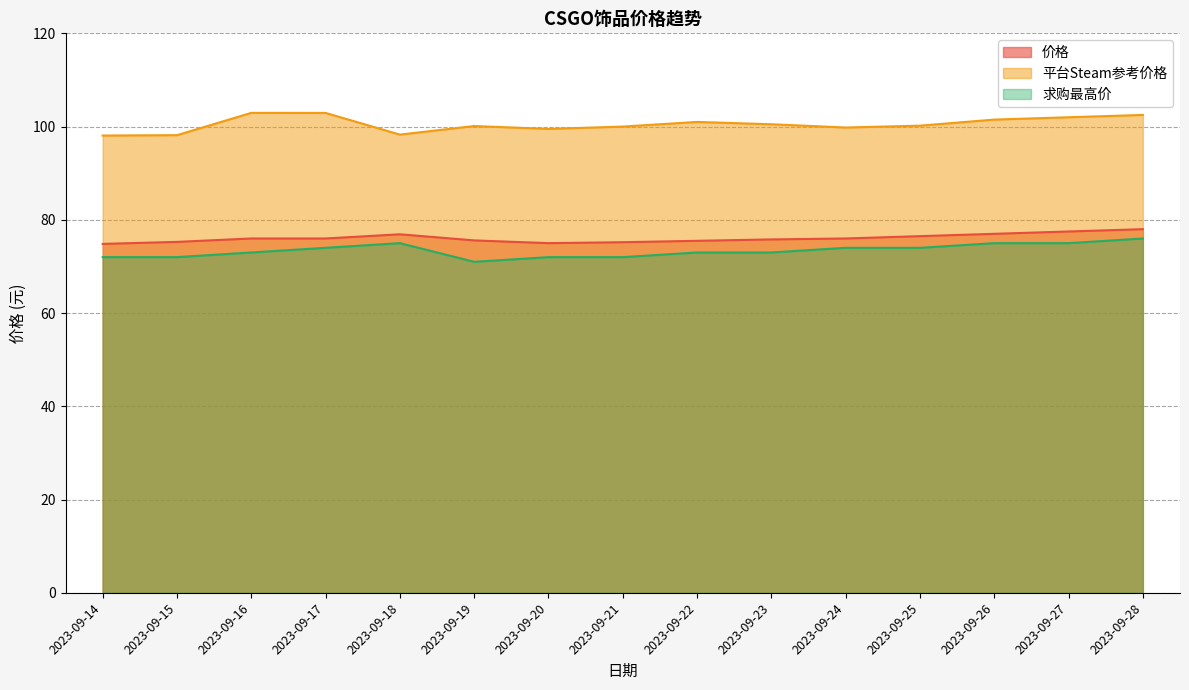

What is the average value of the 求购最高价 series?

73.4